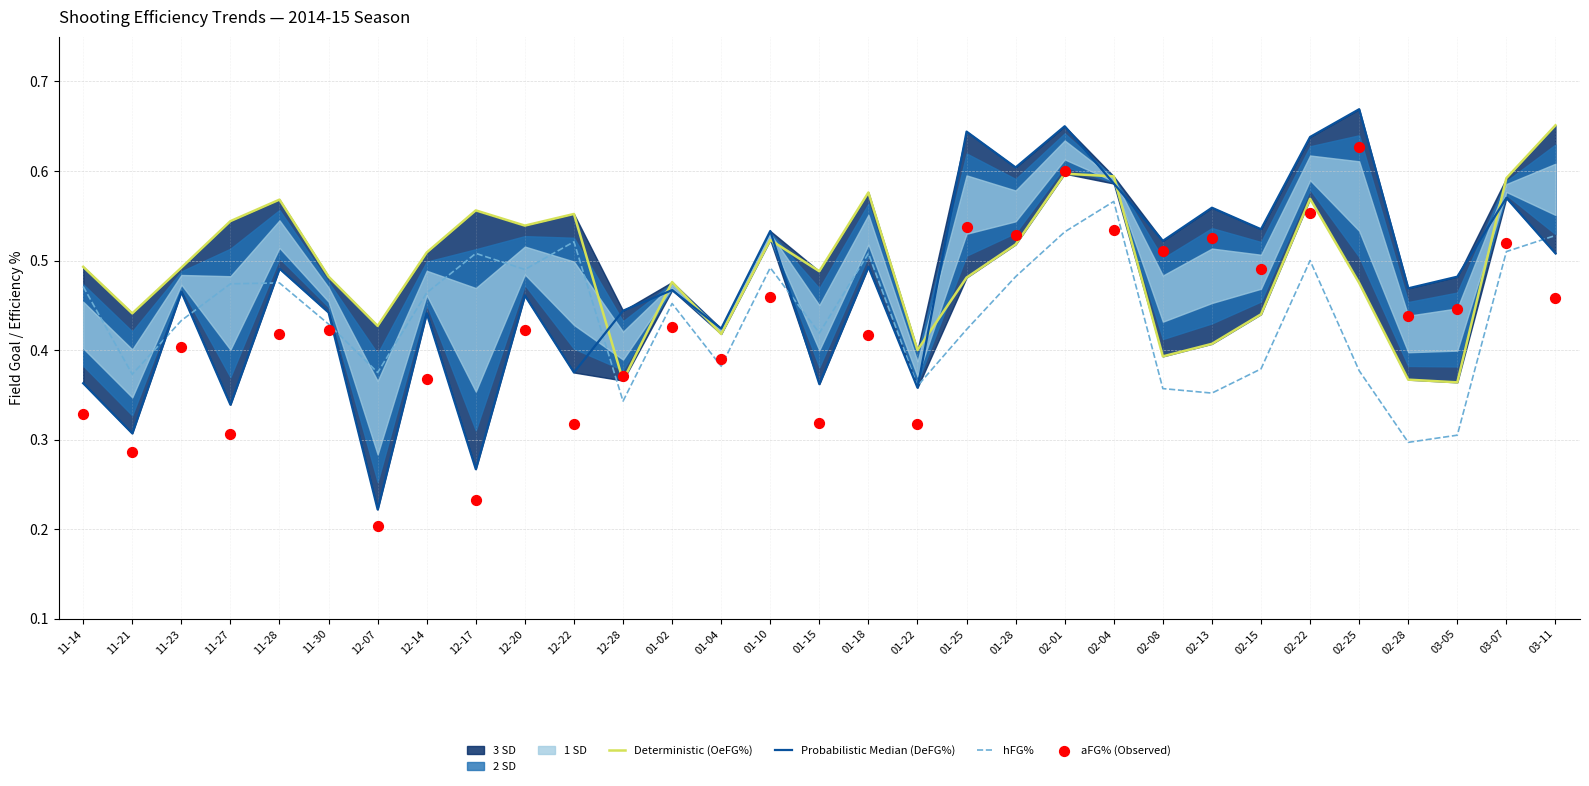

At which category is the sum across all series the highest?

02-01